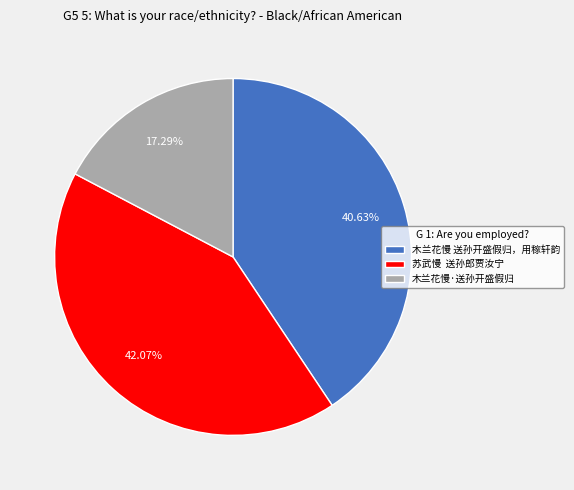

True or false: 木兰花慢 送孙开盛假归，用稼轩韵 accounts for 41% of the total.

True